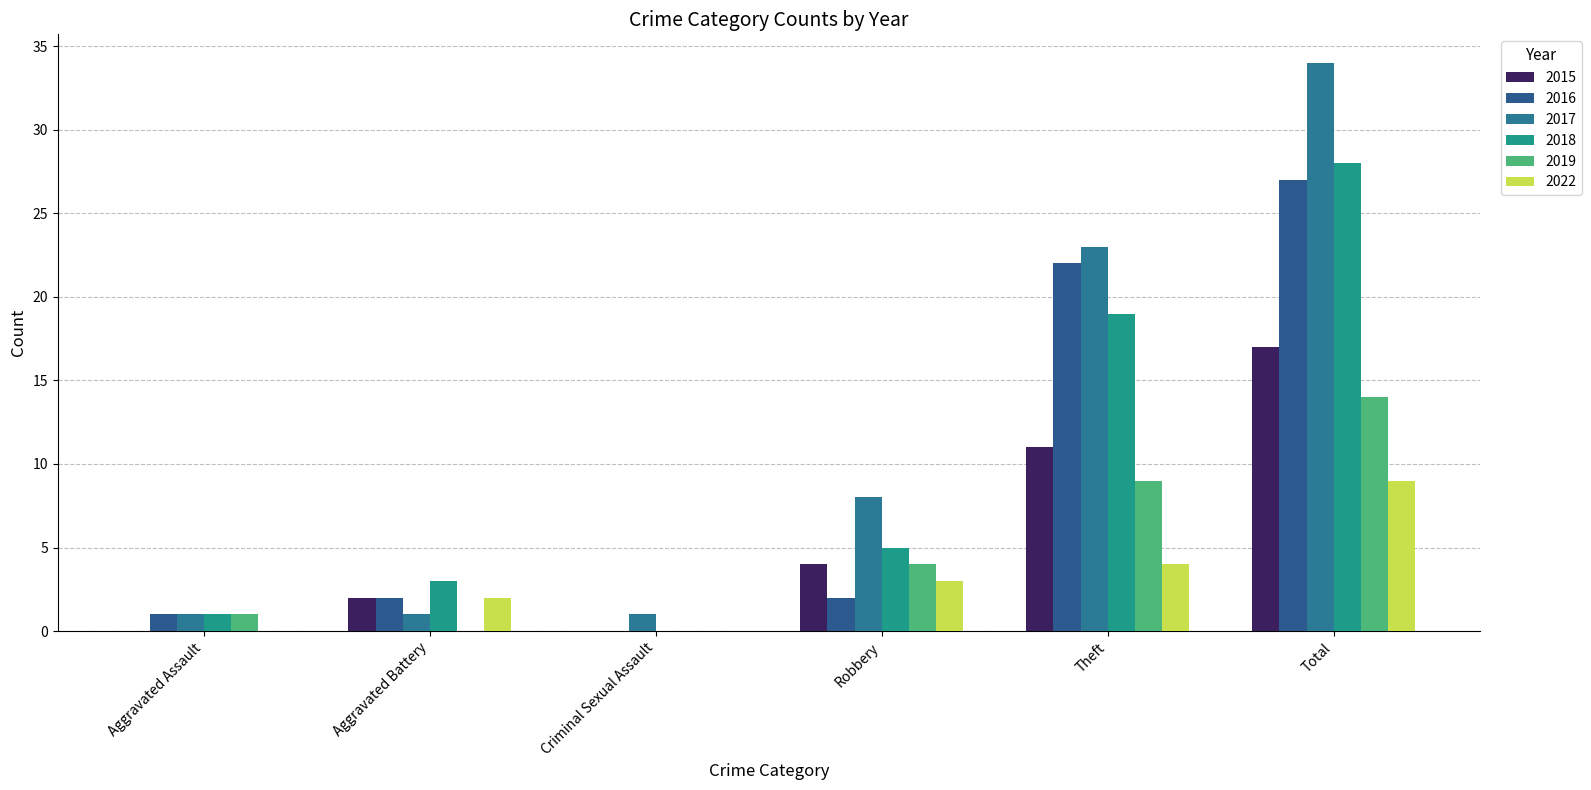

How many categories are shown in the chart?

6